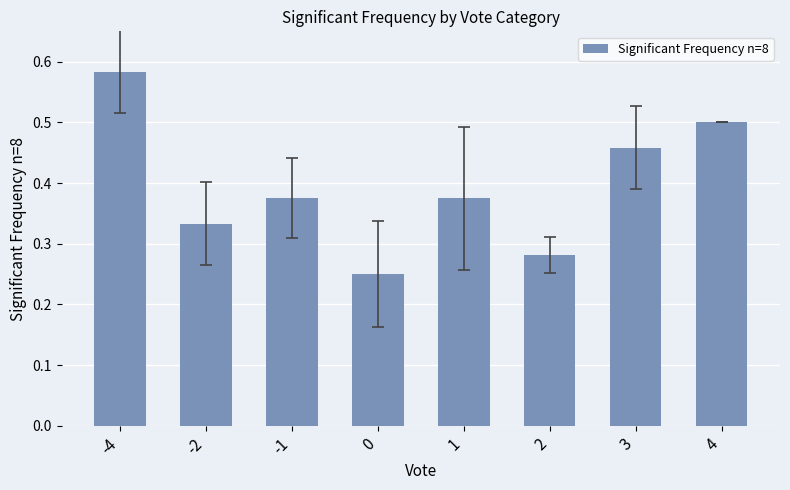

Count the values in the range 0 to 1.

8